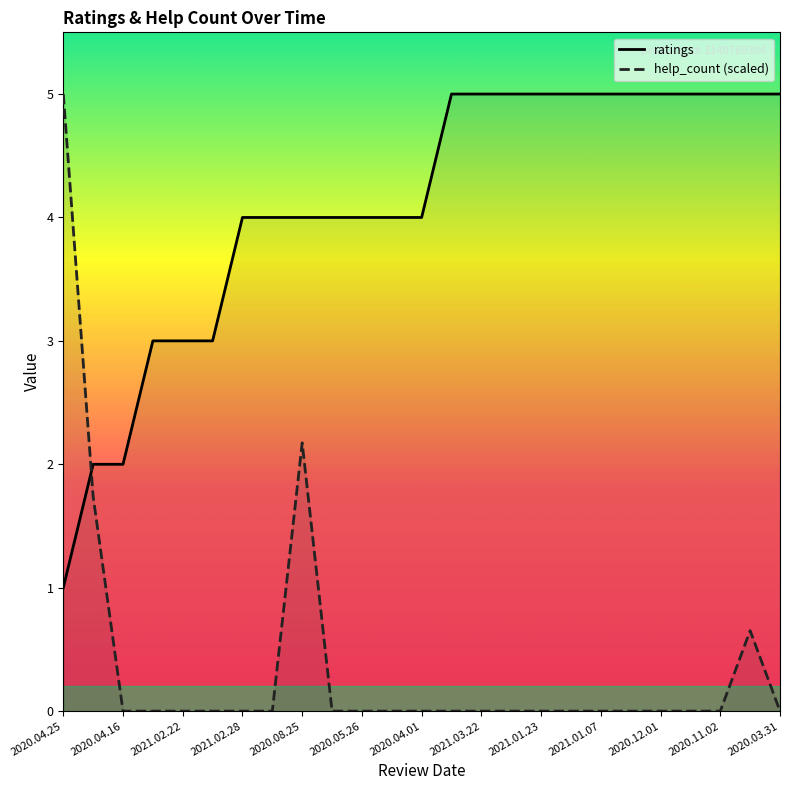

Count the number of data series in this chart.

2